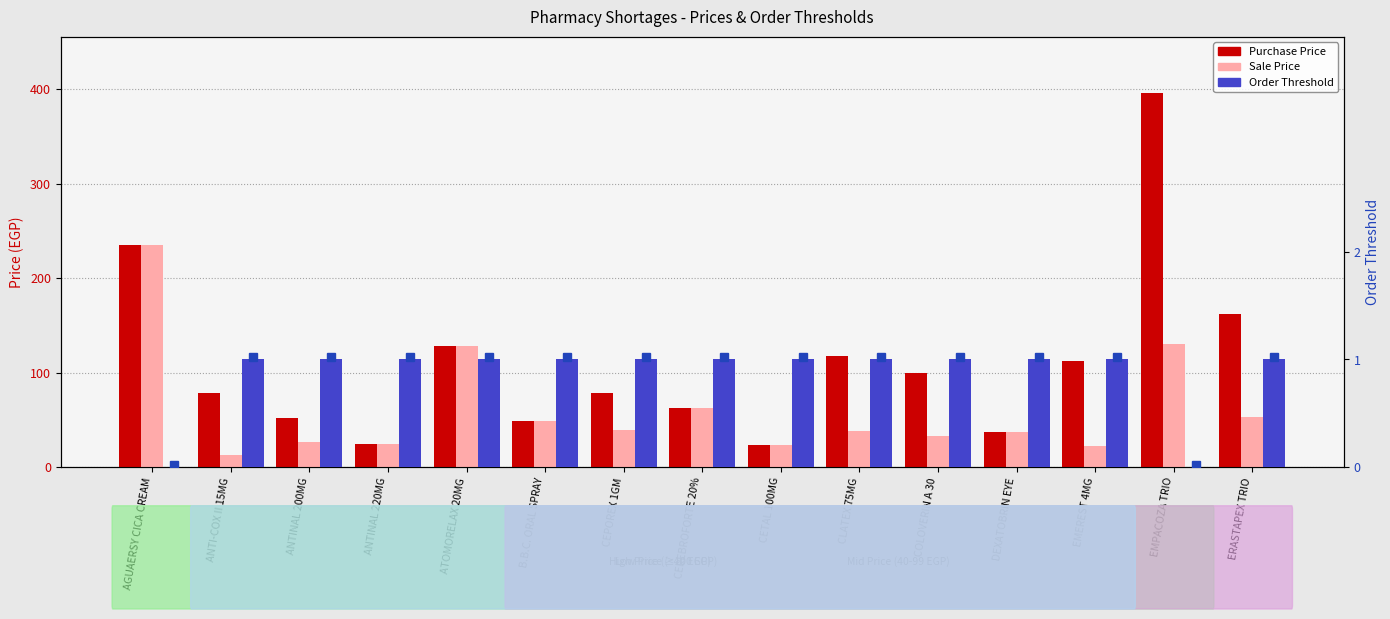

What is the difference between the maximum and minimum values in the Sale Price series?

222.5